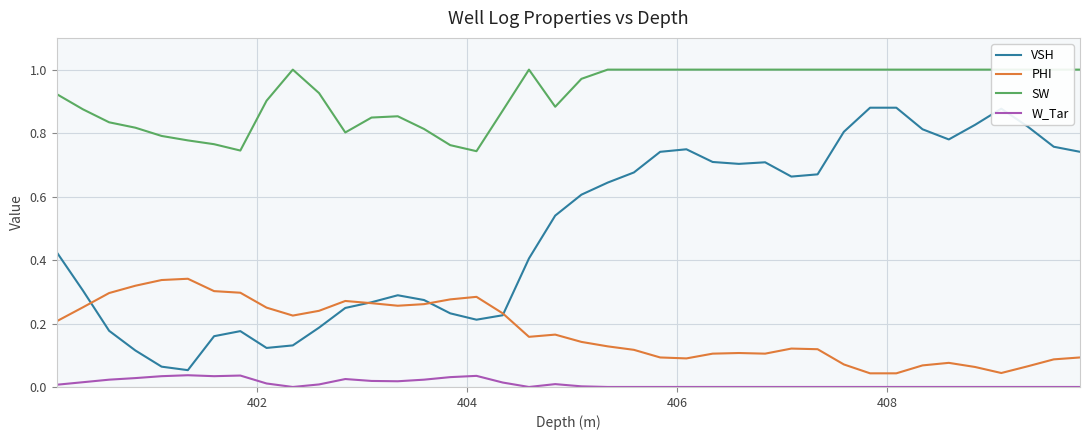

True or false: W_Tar and PHI intersect in this chart.

False